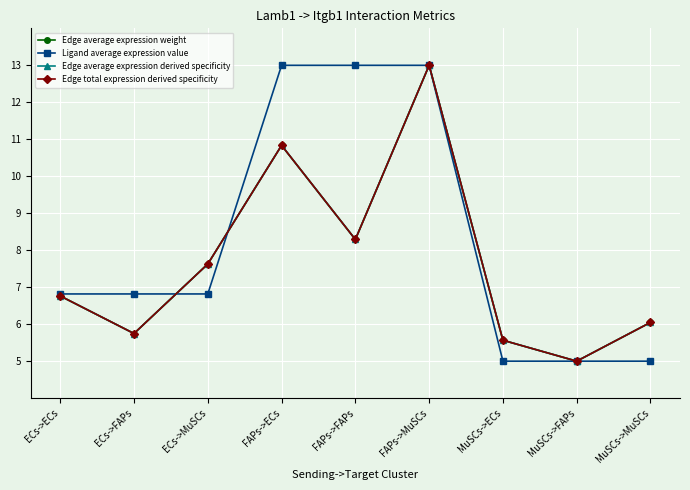

What is the smallest value displayed?

5.0